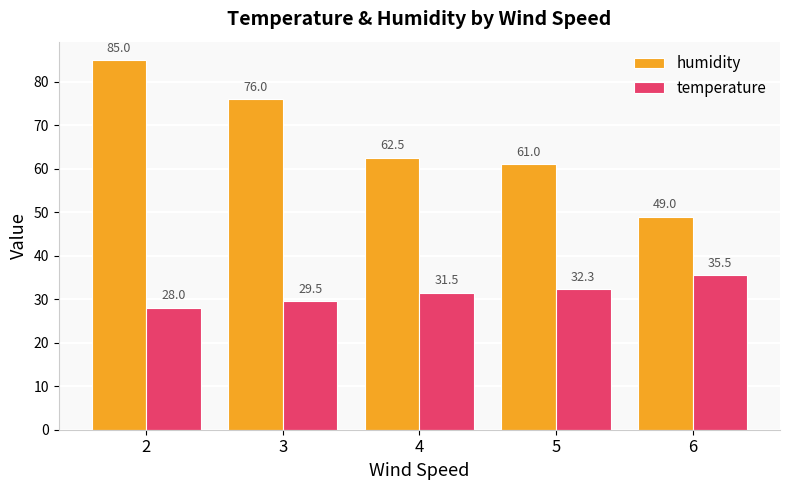

Which series changed the most between 2 and 3?

humidity